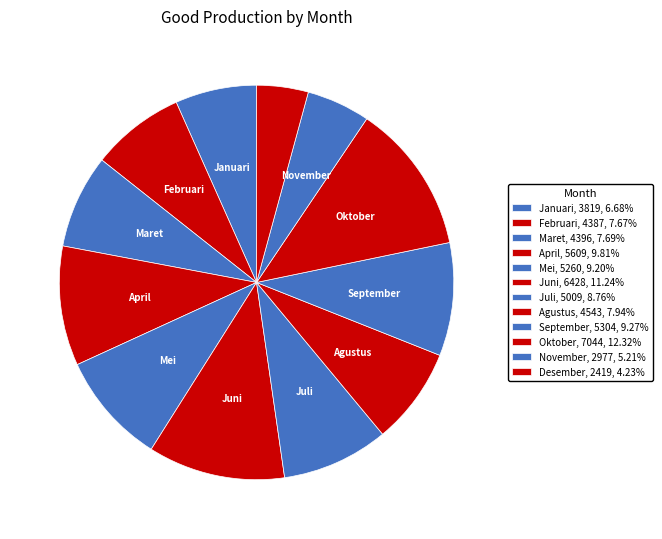

Between Januari and April, which is larger?

April